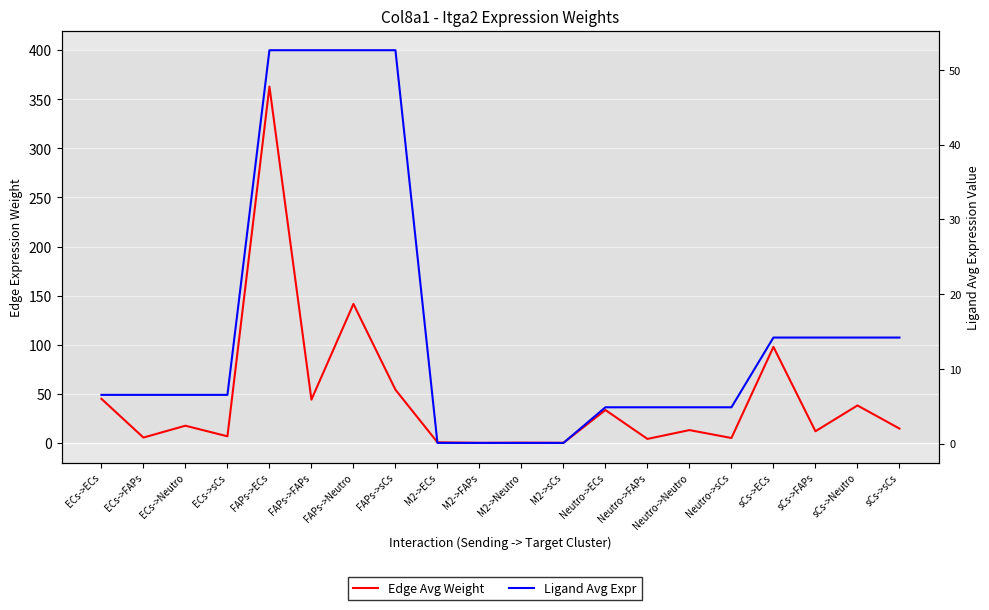

How many intersections are there between Ligand Avg Expr and Edge Avg Weight?

10